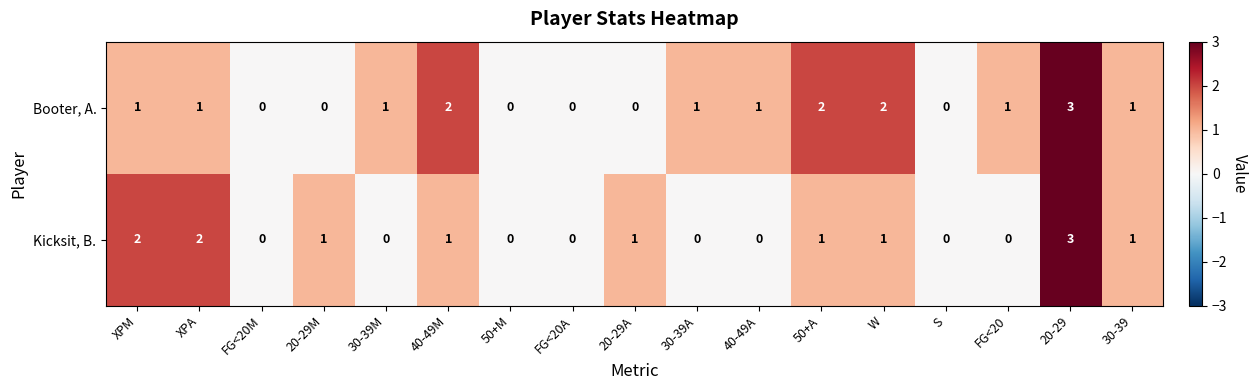

At which category is the sum across all series the highest?

20-29